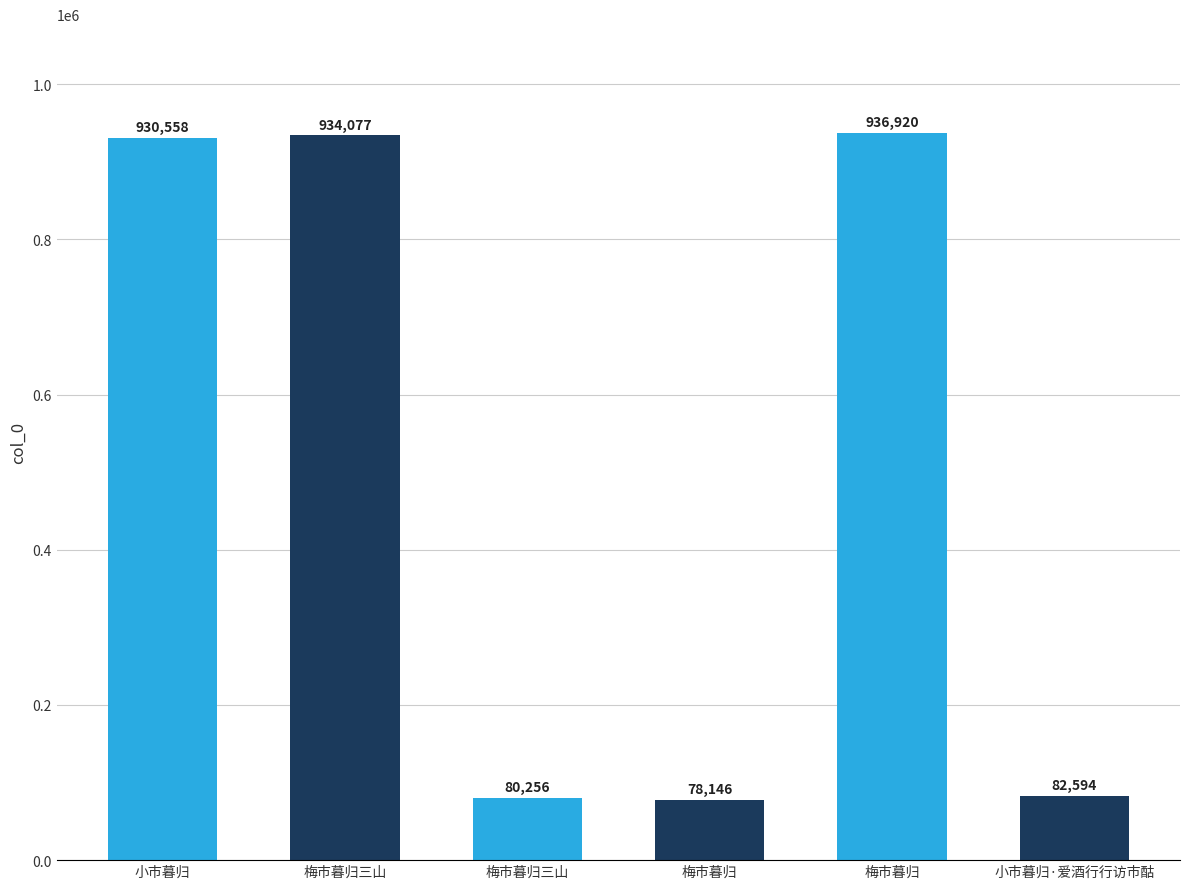

How many data points does each series have?

6